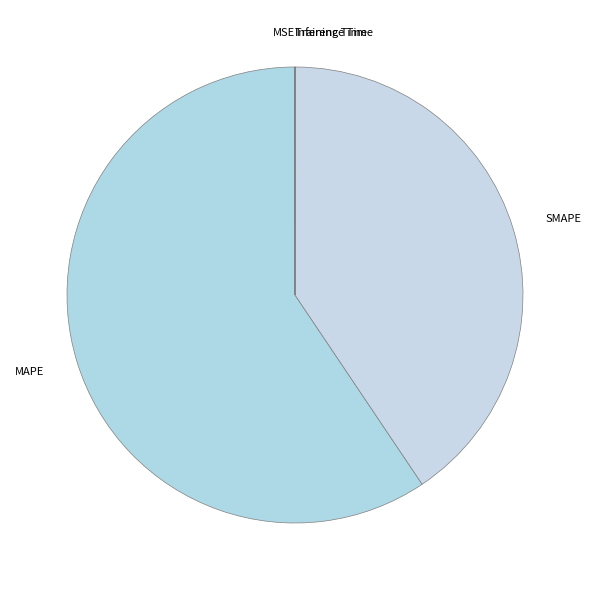

What is the largest slice in the pie chart?

MAPE